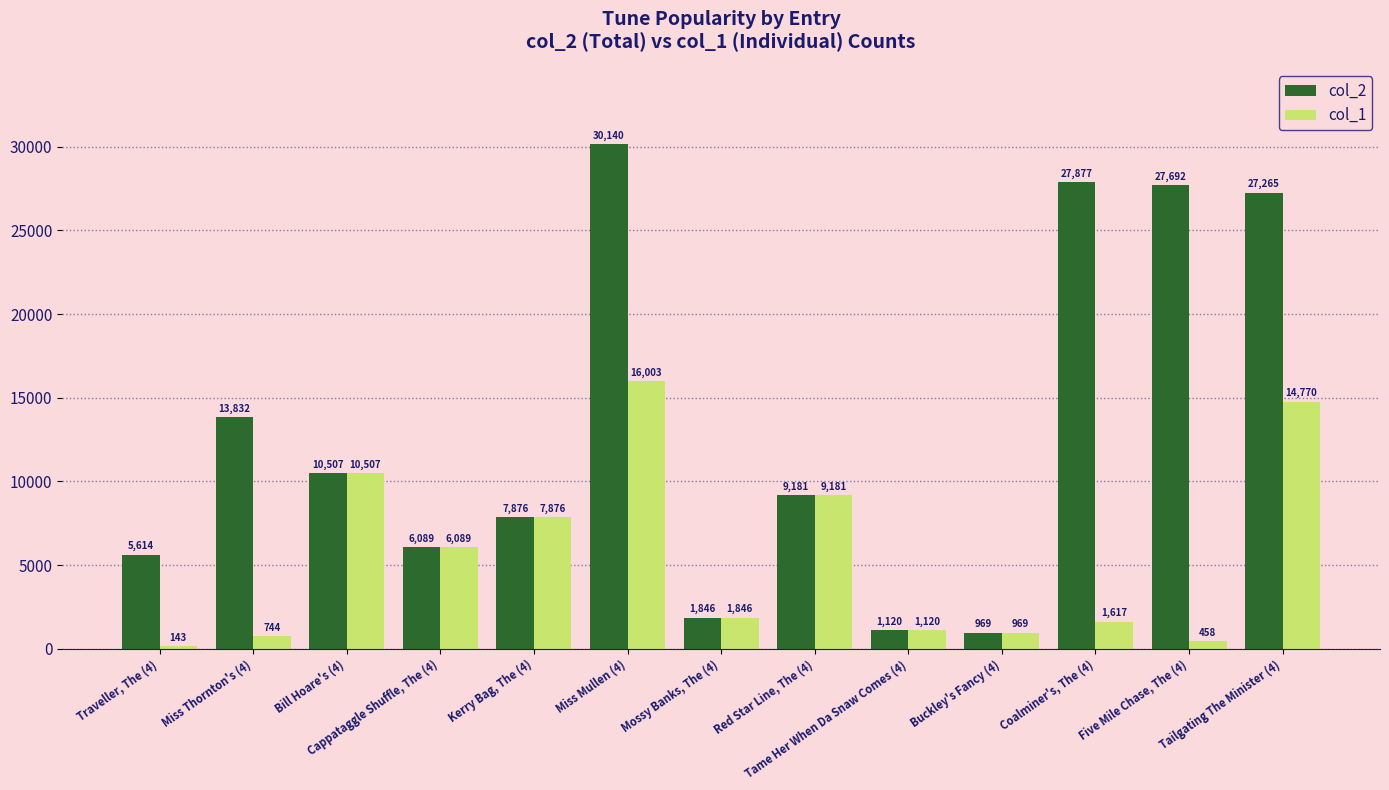

Rank the series by their average value, from highest to lowest.

col_2, col_1